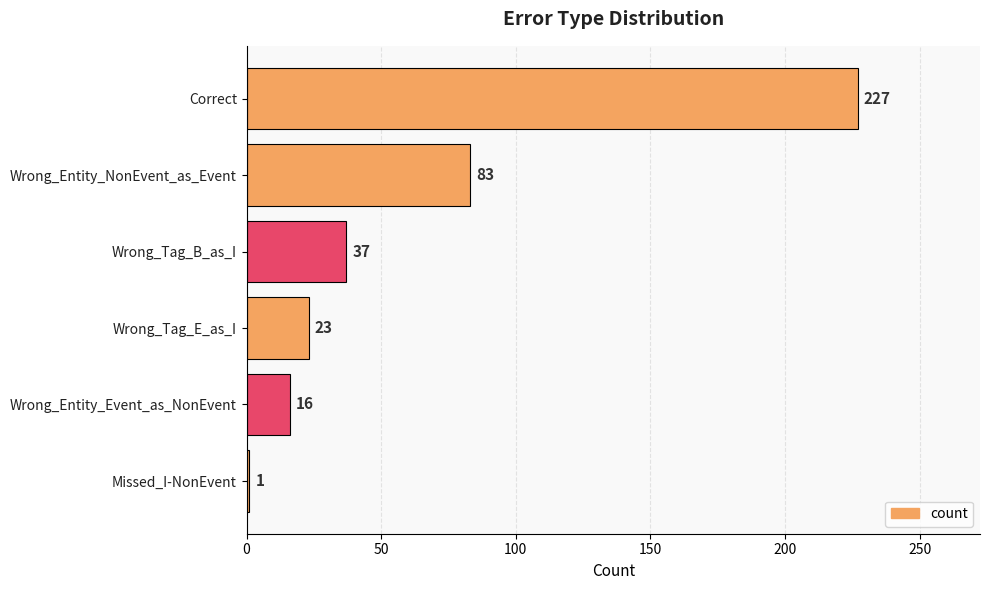

Between Wrong_Entity_NonEvent_as_Event and Correct, which is larger?

Correct